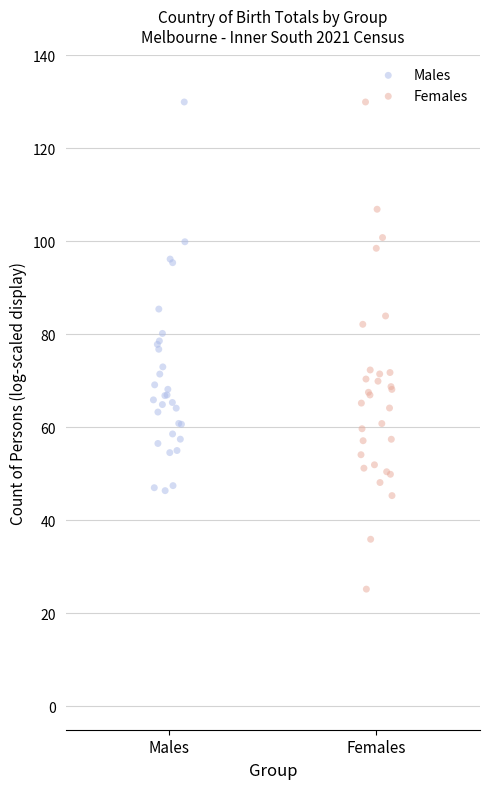

Which series has the largest Y range (max minus min)?

Females